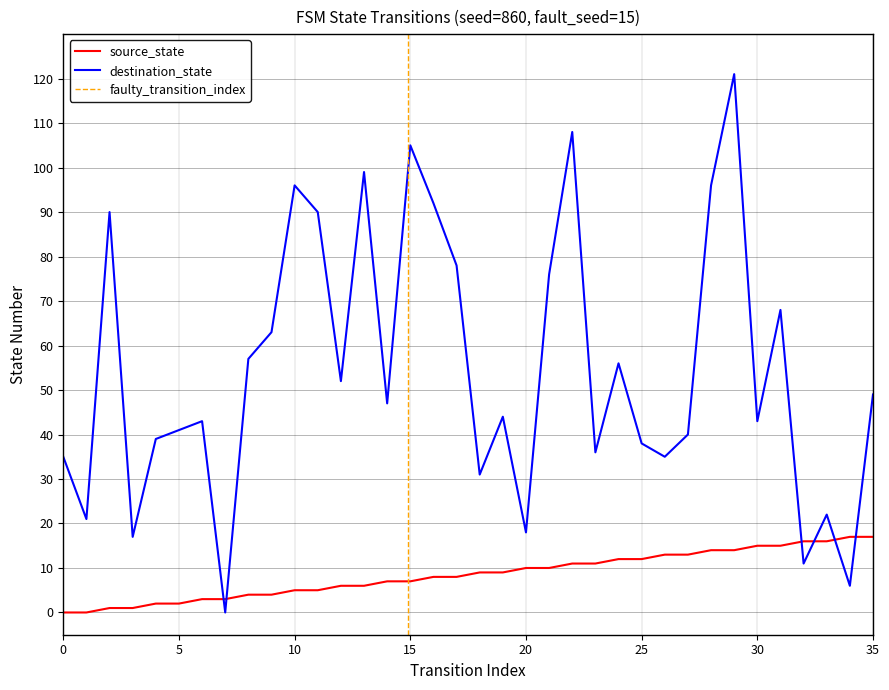

Which has a higher value, 8 or 19?

19